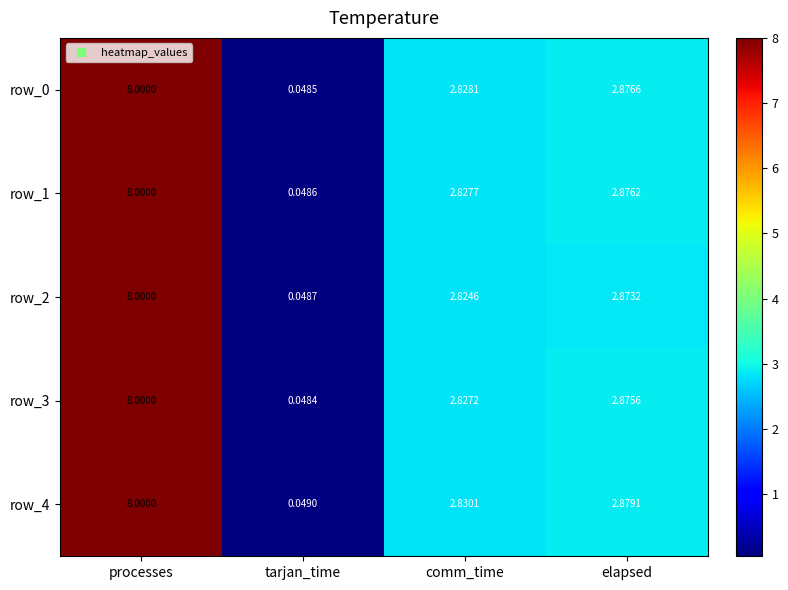

Which series has the widest spread of values?

row_3